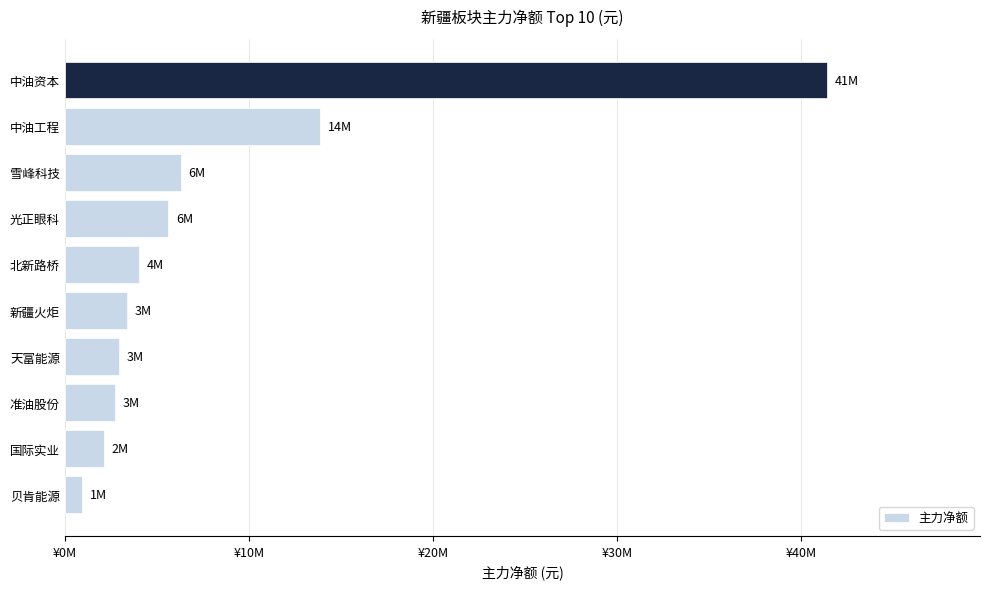

Does the chart contain any negative values?

No